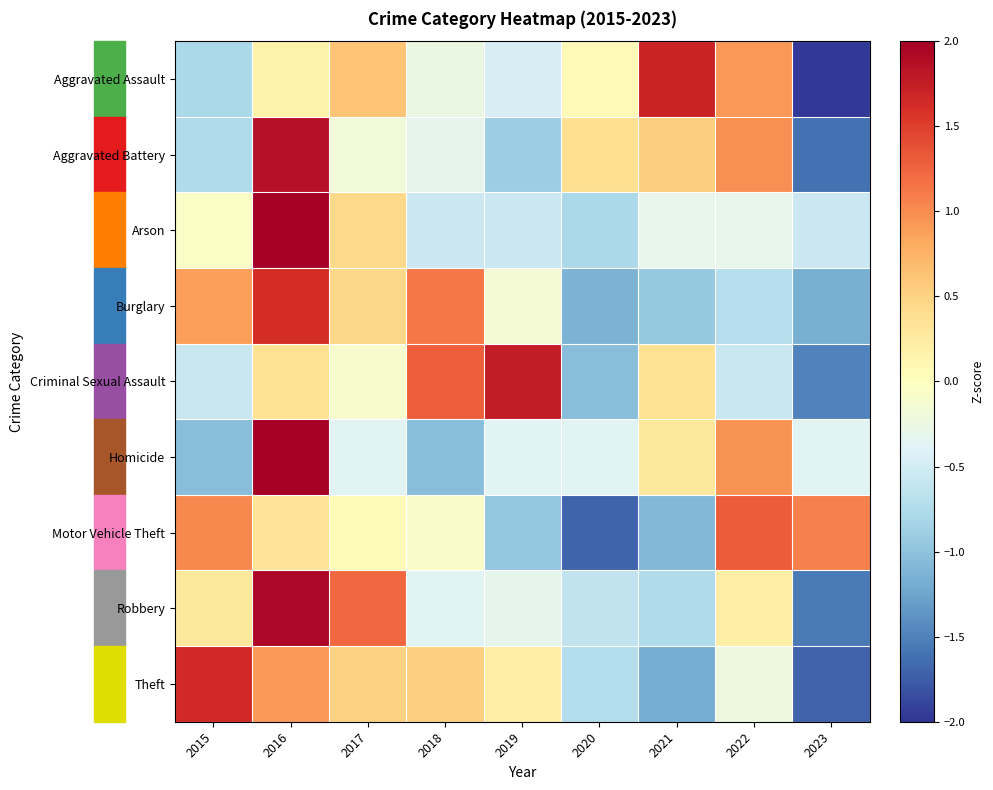

What is the minimum value shown in the chart?

-2.0